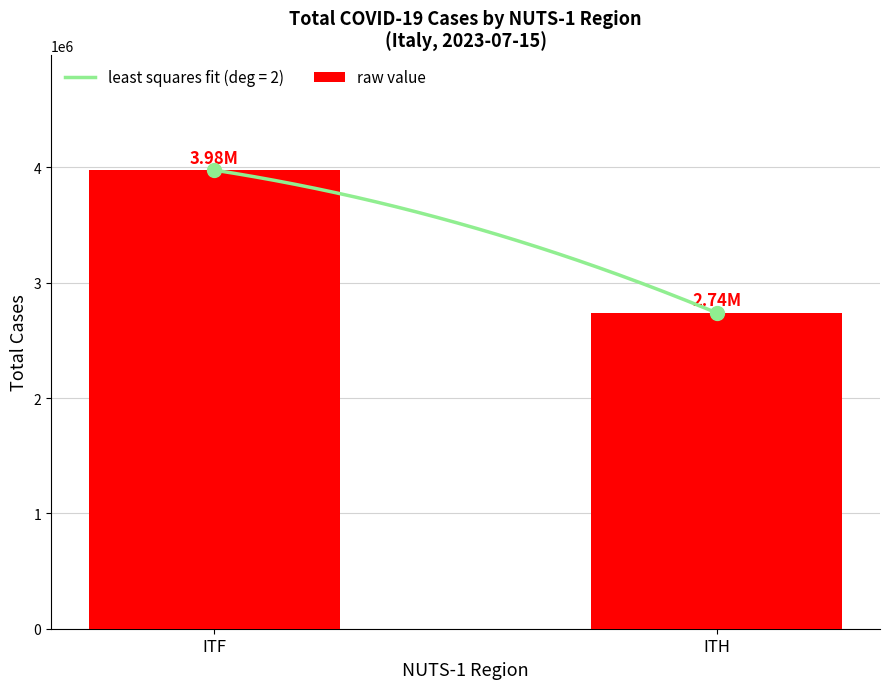

Is it true that the value at ITH is 2739029?

True